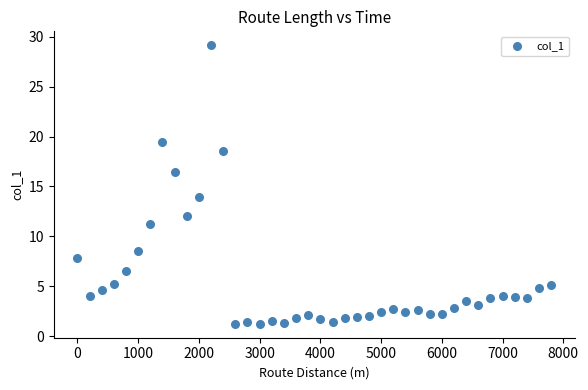

What is the range of X values (max minus min)?

7800.0